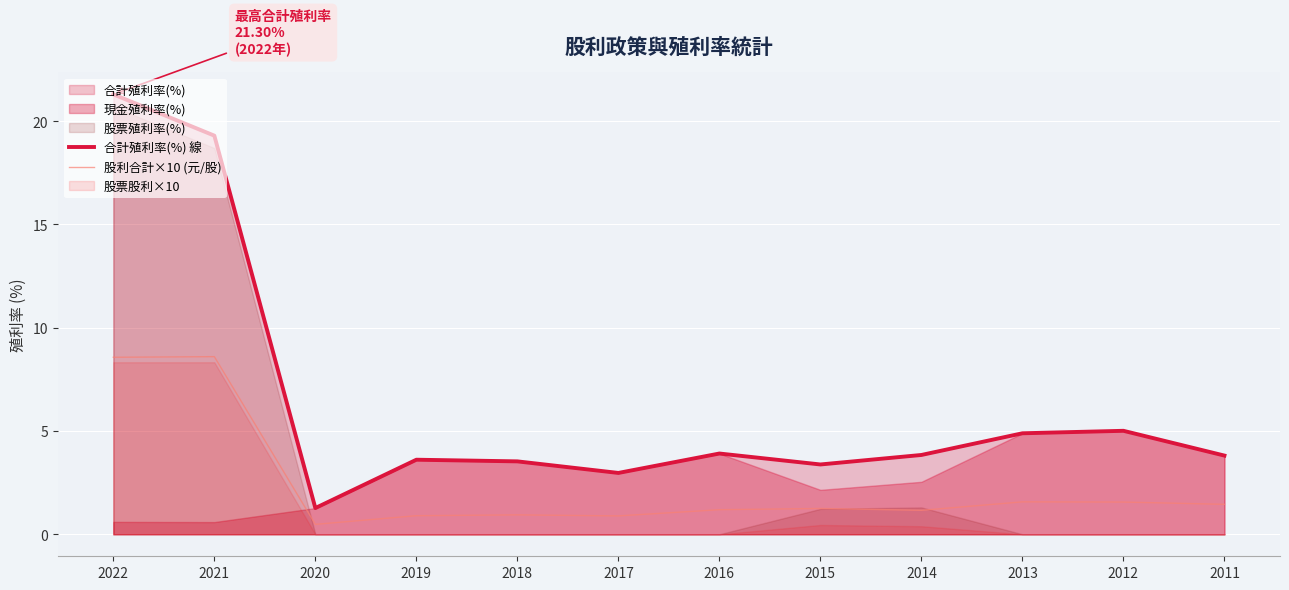

True or false: 合計殖利率(%) 線 has a value of 3.9 at 2016.

True